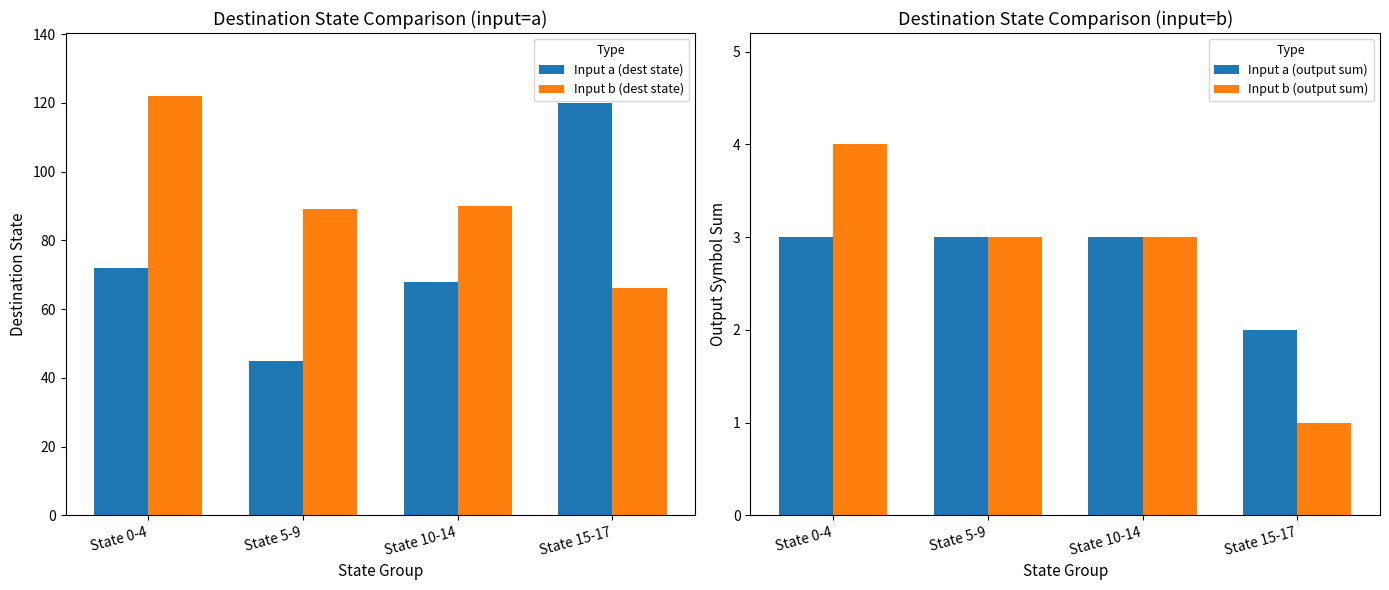

Reading right to left, list all the values displayed in this chart.

Input a (dest state): 120	68	45	72
Input b (dest state): 66	90	89	122
Input a (output sum): 2	3	3	3
Input b (output sum): 1	3	3	4